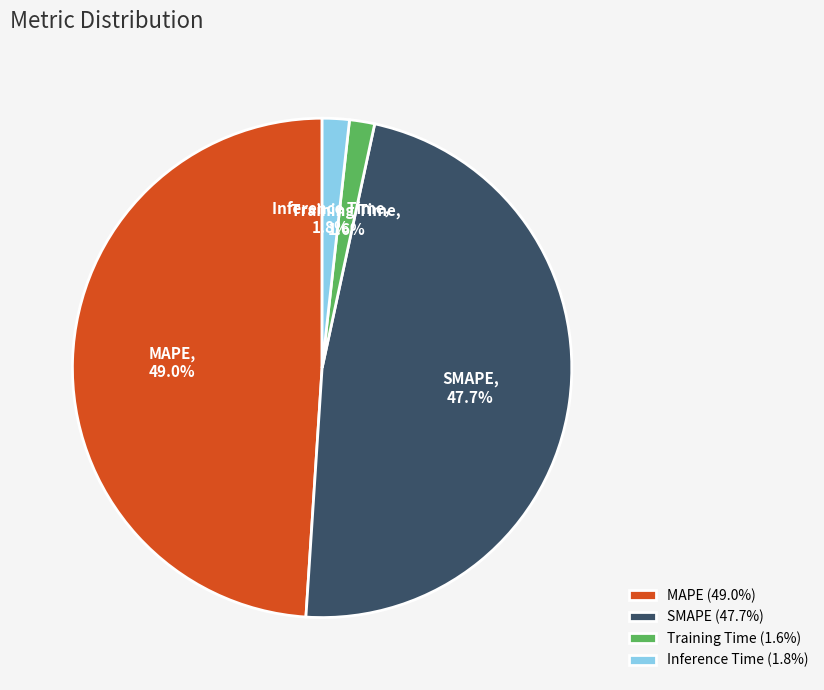

What is the ratio of the value at SMAPE to the value at MAPE?

1.0